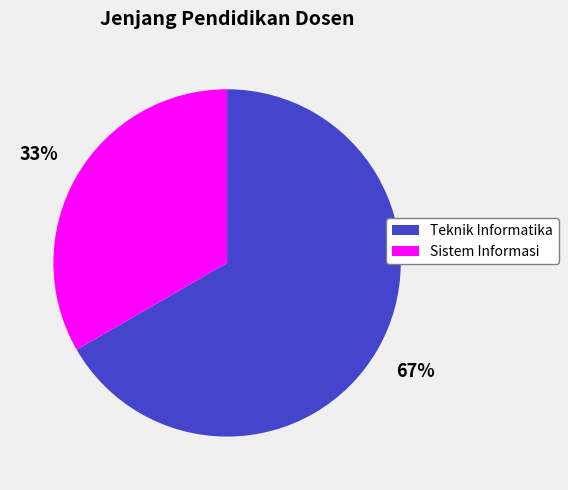

To the nearest percent, what percentage of the pie is Sistem Informasi?

33%